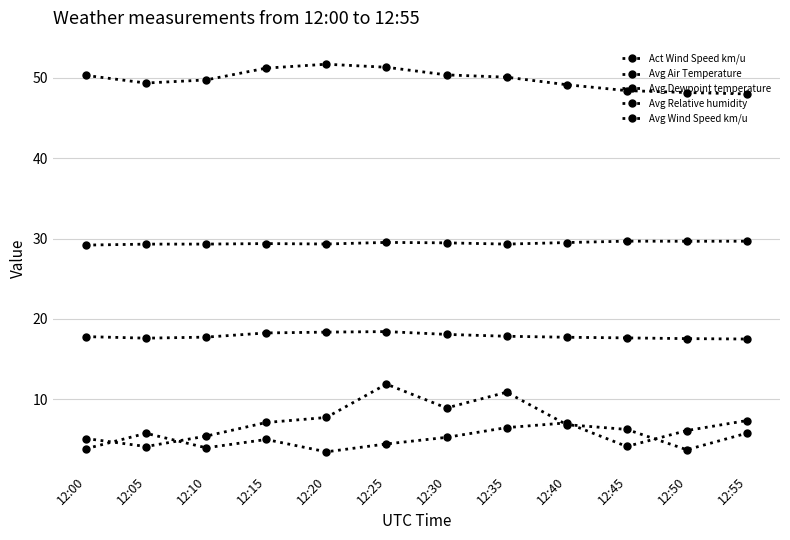

What is the difference between the Avg Air Temperature values at 12:10 and 12:30?

0.2